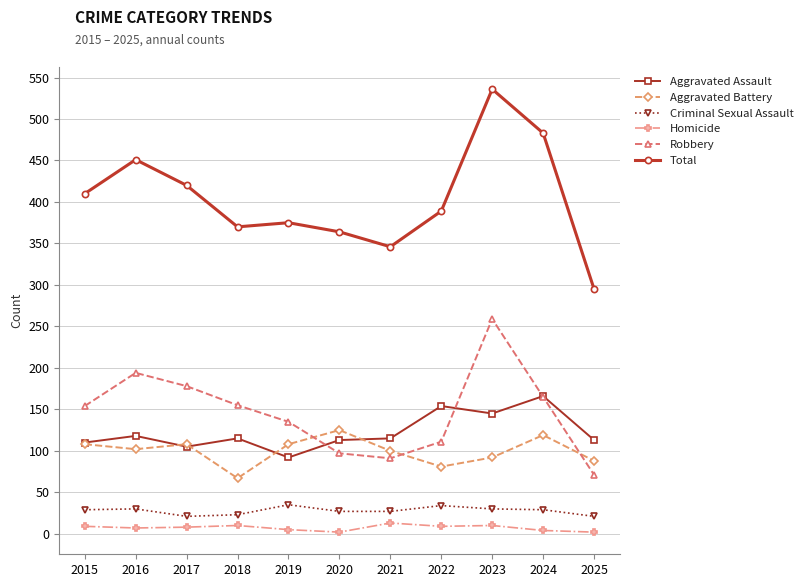

What is the difference between the maximum and minimum values in the Aggravated Battery series?

58